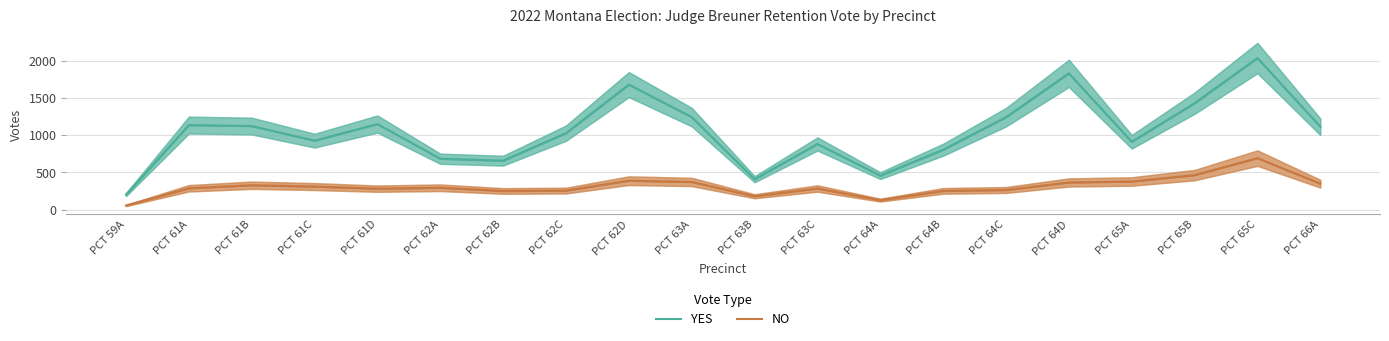

What is the maximum value for NO?

692